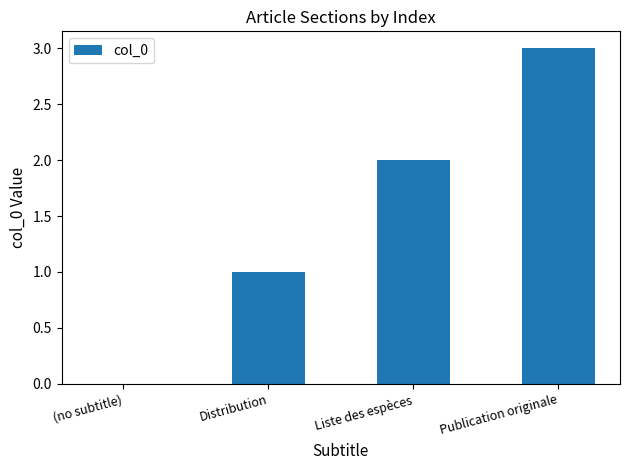

What is the change in value from Liste des espèces to Publication originale?

+1